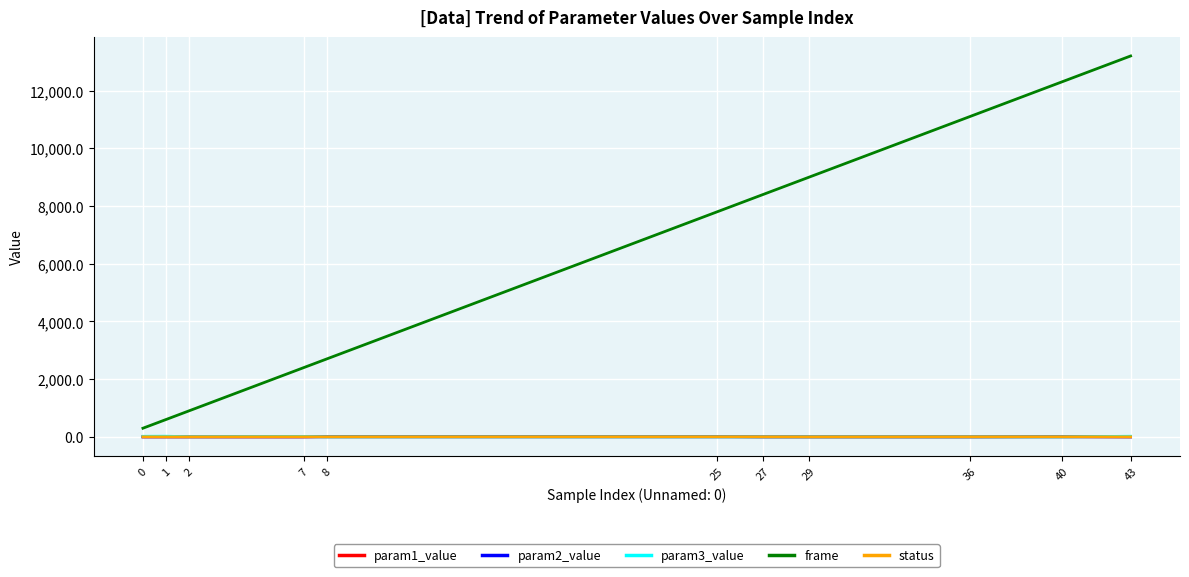

What is the spread (max minus min) of values at 27?

8399.6